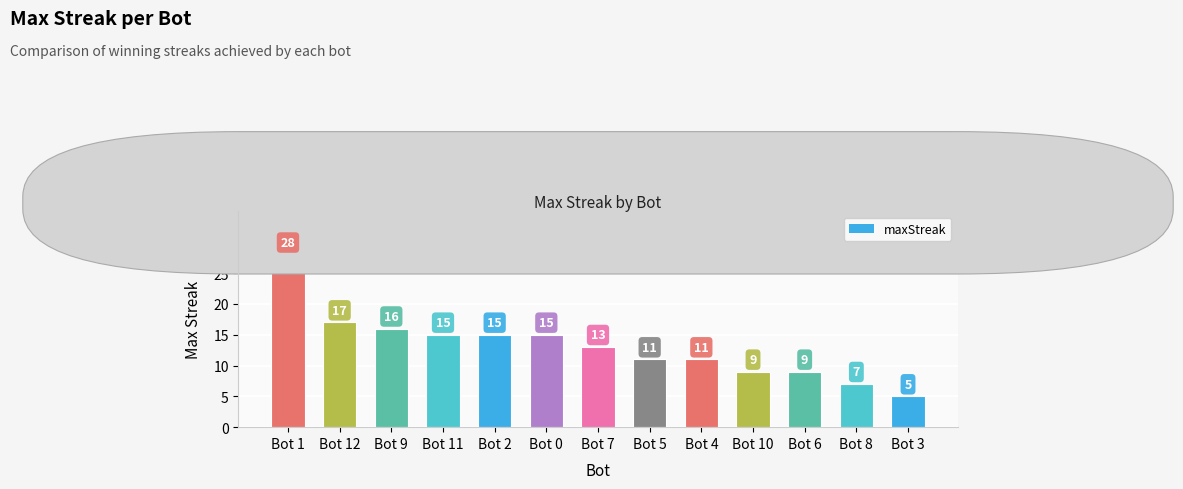

Between Bot 5 and Bot 10, which is larger?

Bot 5